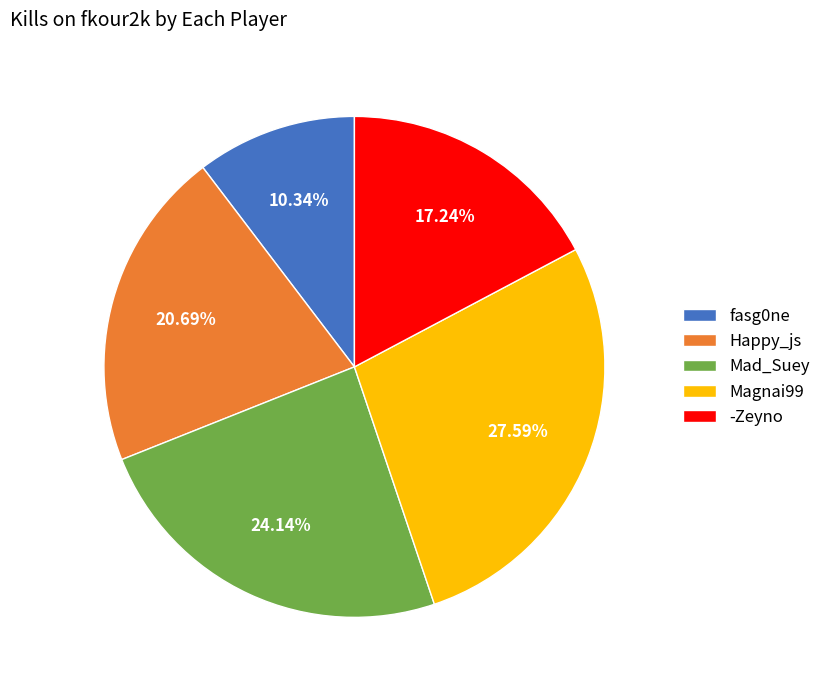

Which slice is the largest?

Magnai99